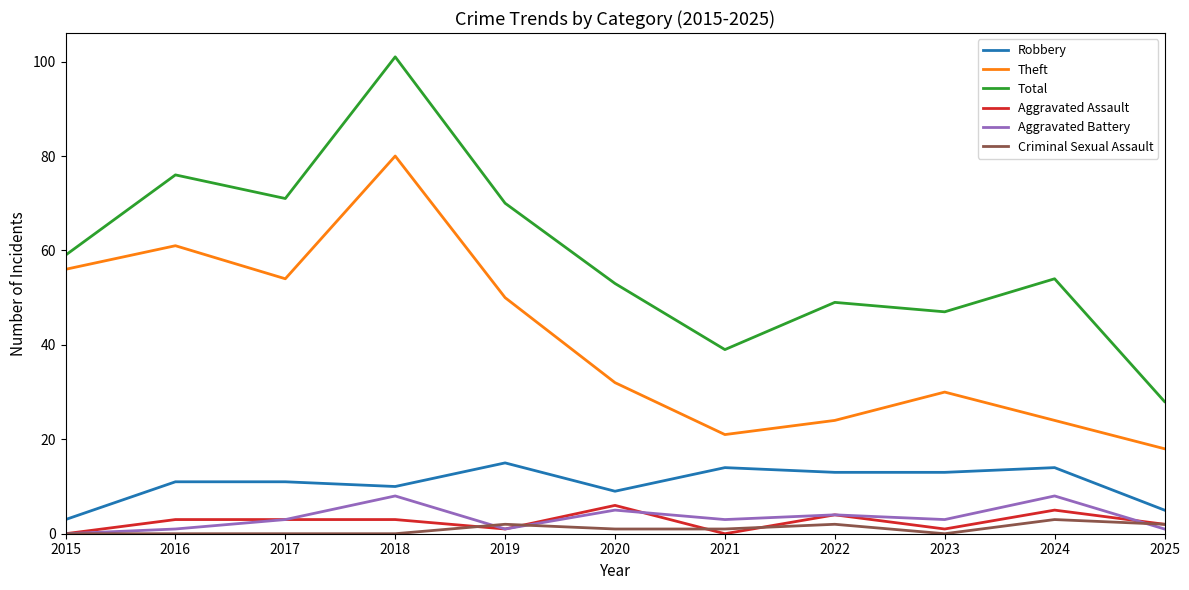

What is the spread (max minus min) of values at 2017?

71